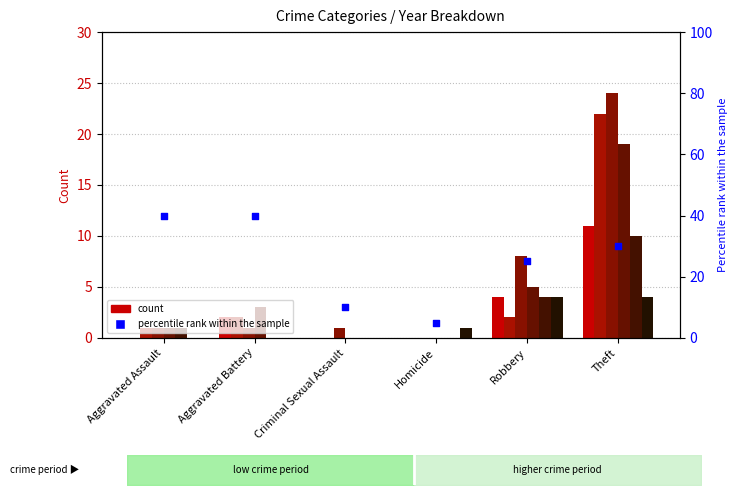

Approximately how many times larger is the value at Criminal Sexual Assault compared to Robbery?

0.4